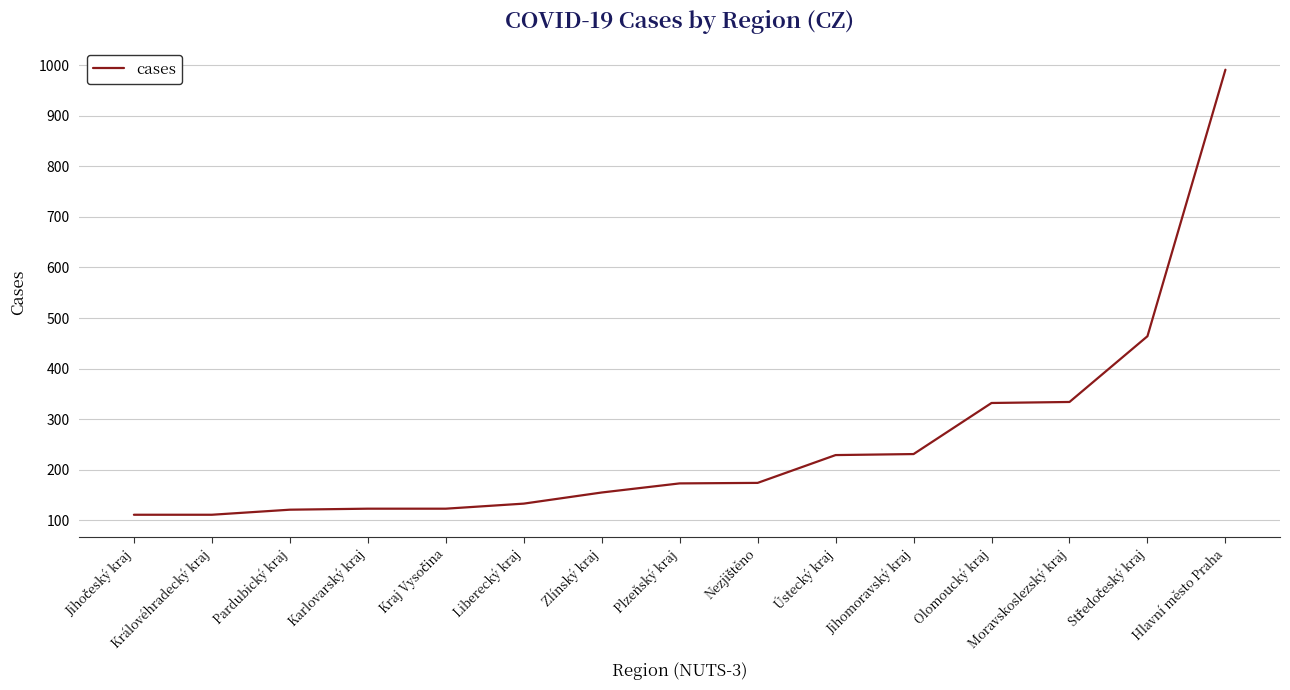

What is the greatest value displayed?

991